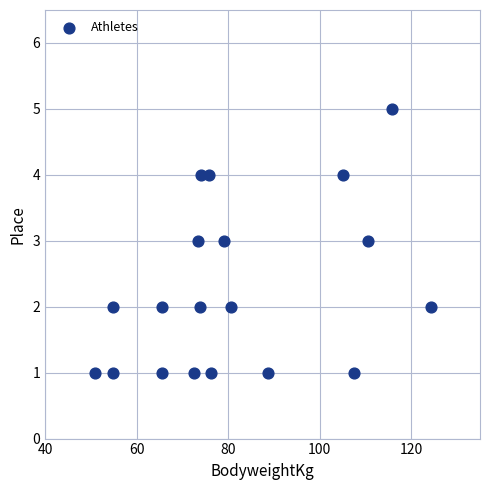

What is the range of Y values (max minus min)?

4